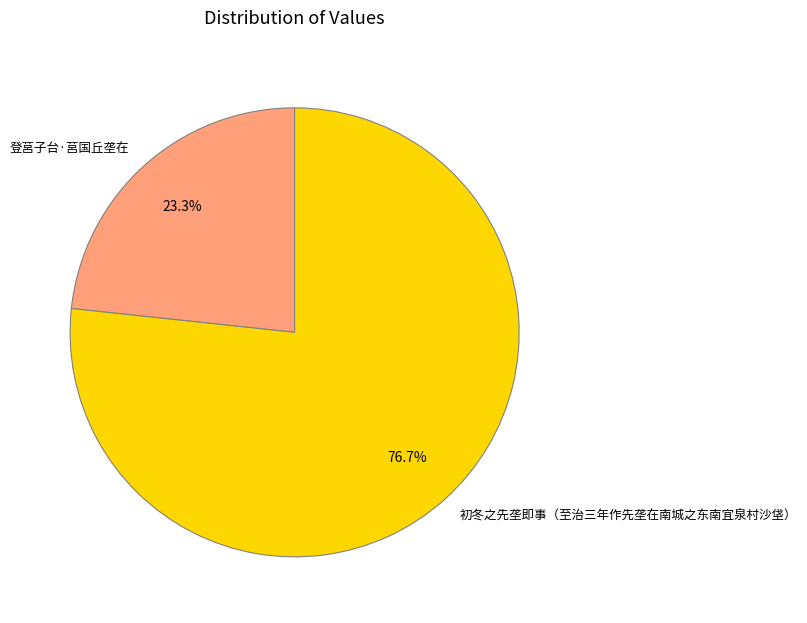

Does 登莒子台·莒国丘垄在 account for over 50% of the chart?

No